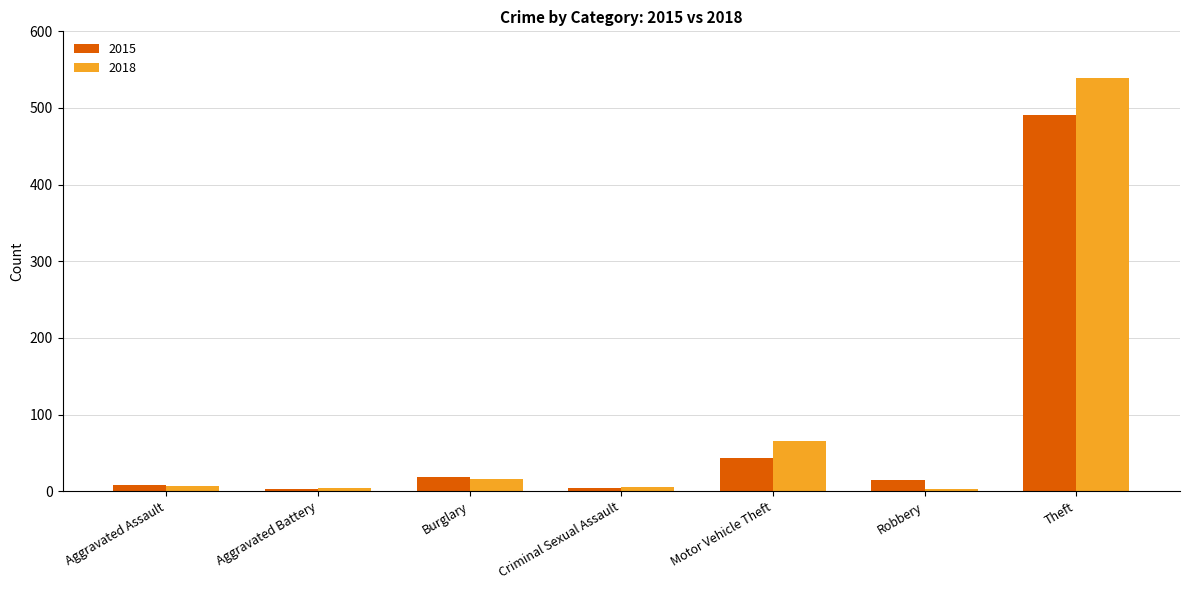

Which series changed the most between Burglary and Theft?

2018